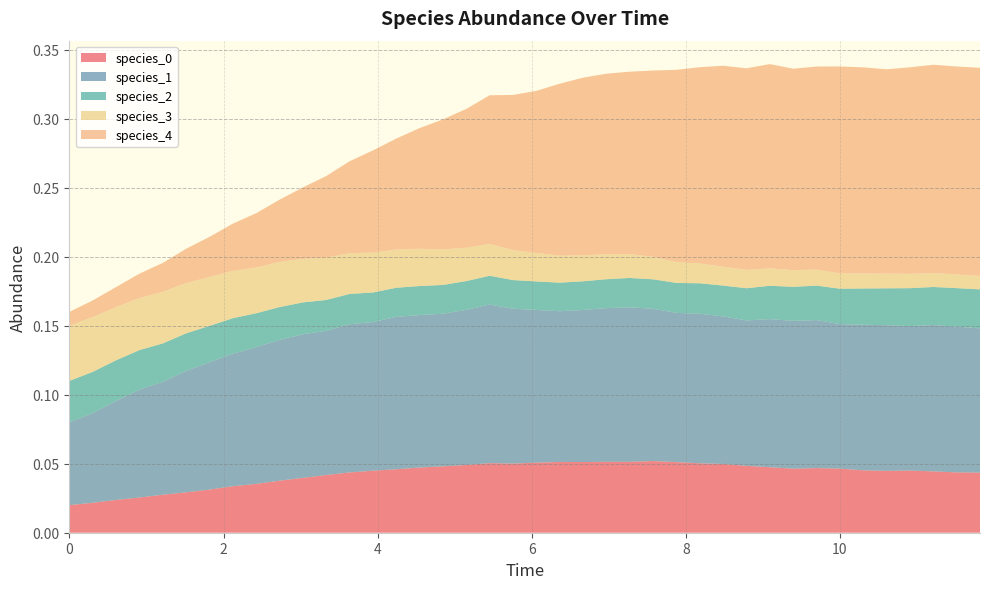

Reading left to right, what are all the values shown in this chart?

species_0: 0.0	0.0	0.0	0.0	0.0	0.0	0.0	0.0	0.0	0.0	0.0	0.0	0.0	0.0	0.0	0.0	0.0	0.0	0.1	0.1	0.1	0.1	0.1	0.1	0.1	0.1	0.1	0.1	0.0	0.0	0.0	0.0	0.0	0.0	0.0	0.0	0.0	0.0	0.0	0.0
species_1: 0.1	0.1	0.1	0.1	0.1	0.1	0.1	0.1	0.1	0.1	0.1	0.1	0.1	0.1	0.1	0.1	0.1	0.1	0.1	0.1	0.1	0.1	0.1	0.1	0.1	0.1	0.1	0.1	0.1	0.1	0.1	0.1	0.1	0.1	0.1	0.1	0.1	0.1	0.1	0.1
species_2: 0.0	0.0	0.0	0.0	0.0	0.0	0.0	0.0	0.0	0.0	0.0	0.0	0.0	0.0	0.0	0.0	0.0	0.0	0.0	0.0	0.0	0.0	0.0	0.0	0.0	0.0	0.0	0.0	0.0	0.0	0.0	0.0	0.0	0.0	0.0	0.0	0.0	0.0	0.0	0.0
species_3: 0.0	0.0	0.0	0.0	0.0	0.0	0.0	0.0	0.0	0.0	0.0	0.0	0.0	0.0	0.0	0.0	0.0	0.0	0.0	0.0	0.0	0.0	0.0	0.0	0.0	0.0	0.0	0.0	0.0	0.0	0.0	0.0	0.0	0.0	0.0	0.0	0.0	0.0	0.0	0.0
species_4: 0.0	0.0	0.0	0.0	0.0	0.0	0.0	0.0	0.0	0.0	0.1	0.1	0.1	0.1	0.1	0.1	0.1	0.1	0.1	0.1	0.1	0.1	0.1	0.1	0.1	0.1	0.1	0.1	0.1	0.1	0.1	0.1	0.1	0.1	0.1	0.1	0.1	0.2	0.2	0.2